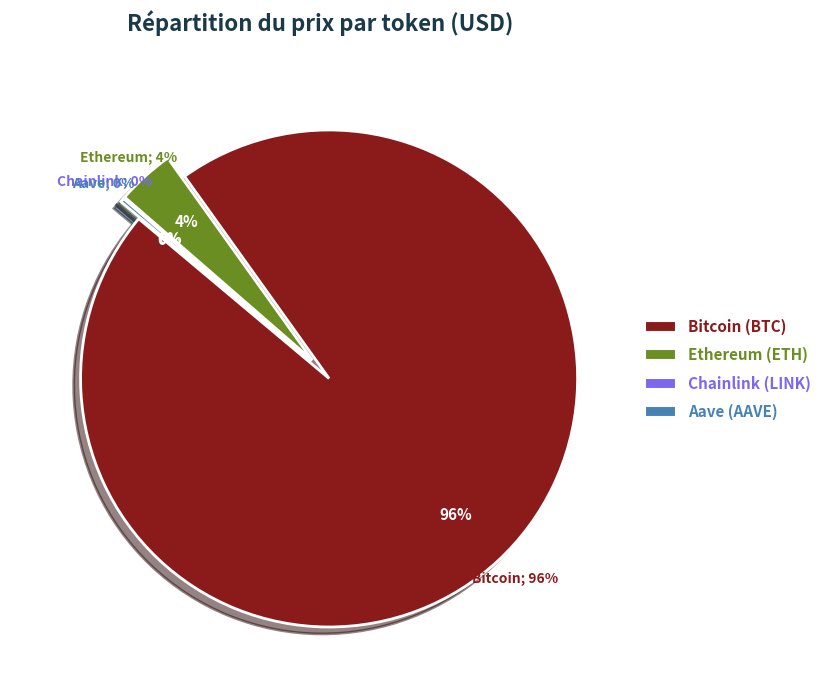

Is there a majority slice in this chart?

Yes